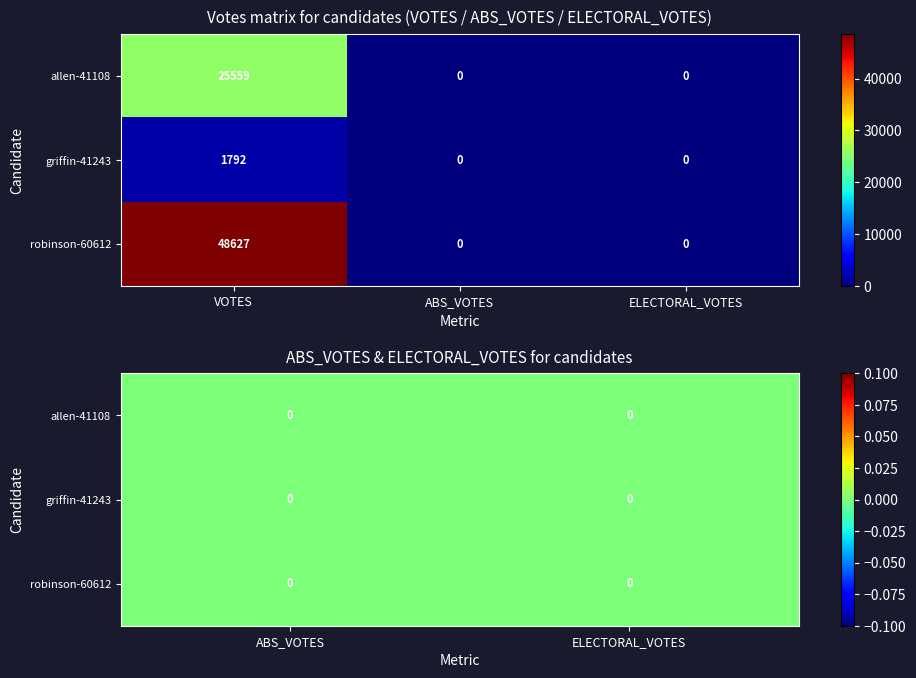

What is the difference between the griffin-41243 values at ABS_VOTES and VOTES?

1792